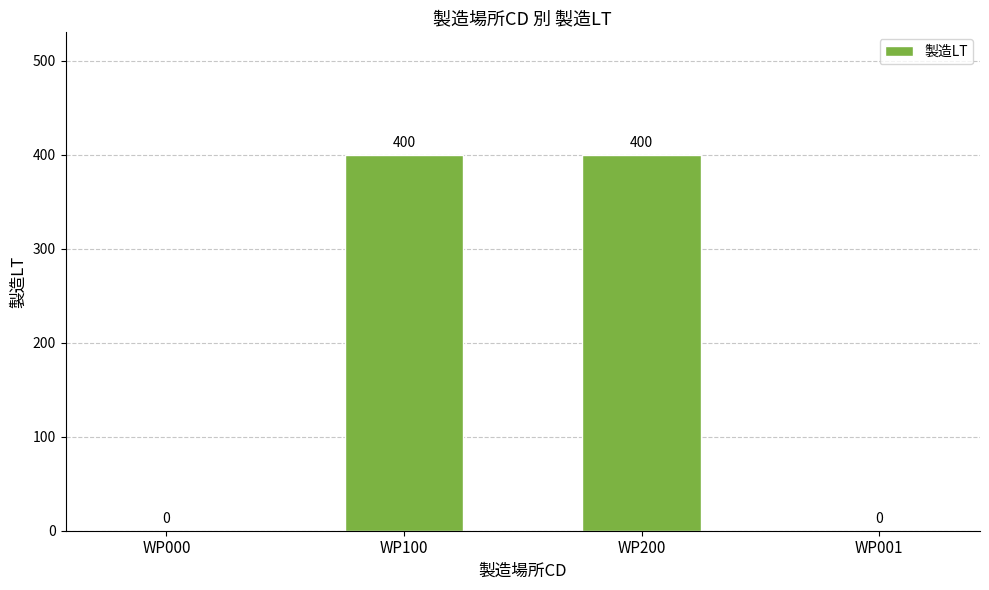

The chart shows a value of 0 at WP000. True or false?

True